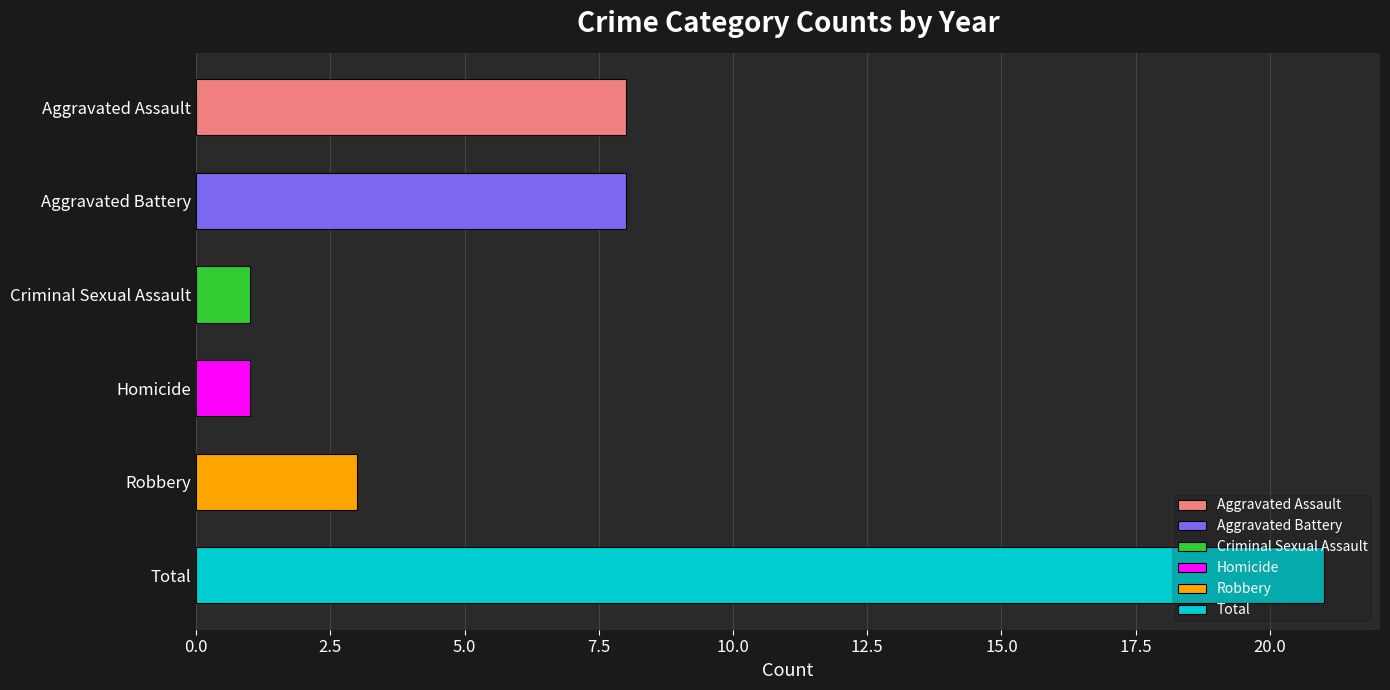

What position from the left is Robbery?

5